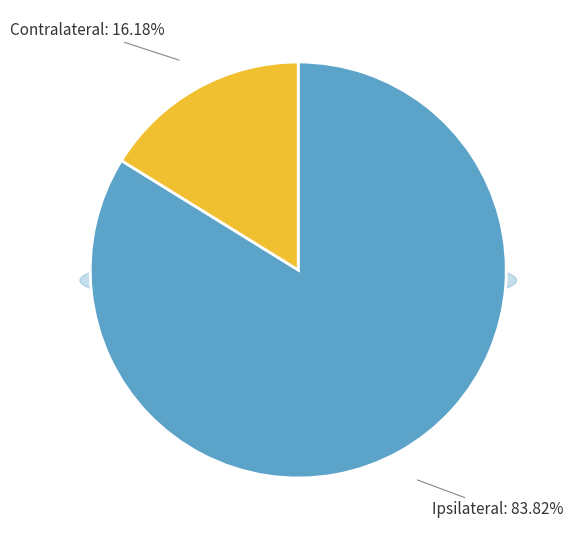

Count the number of slices in the pie.

2